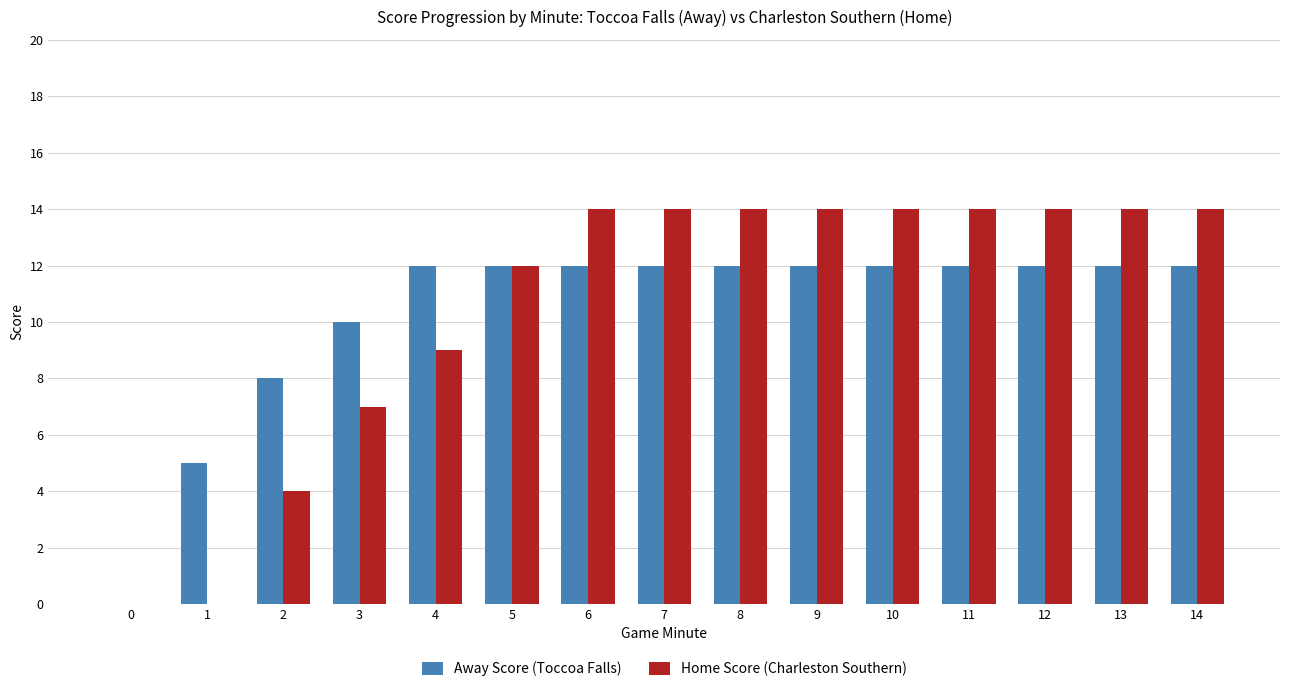

What is the maximum value shown in the chart?

14